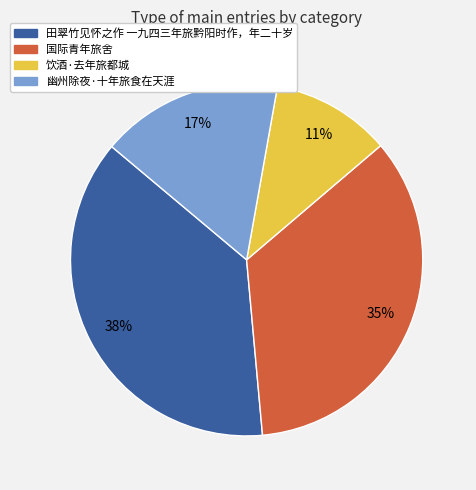

What percentage is the 饮酒·去年旅都城 slice, to the nearest percent?

11%